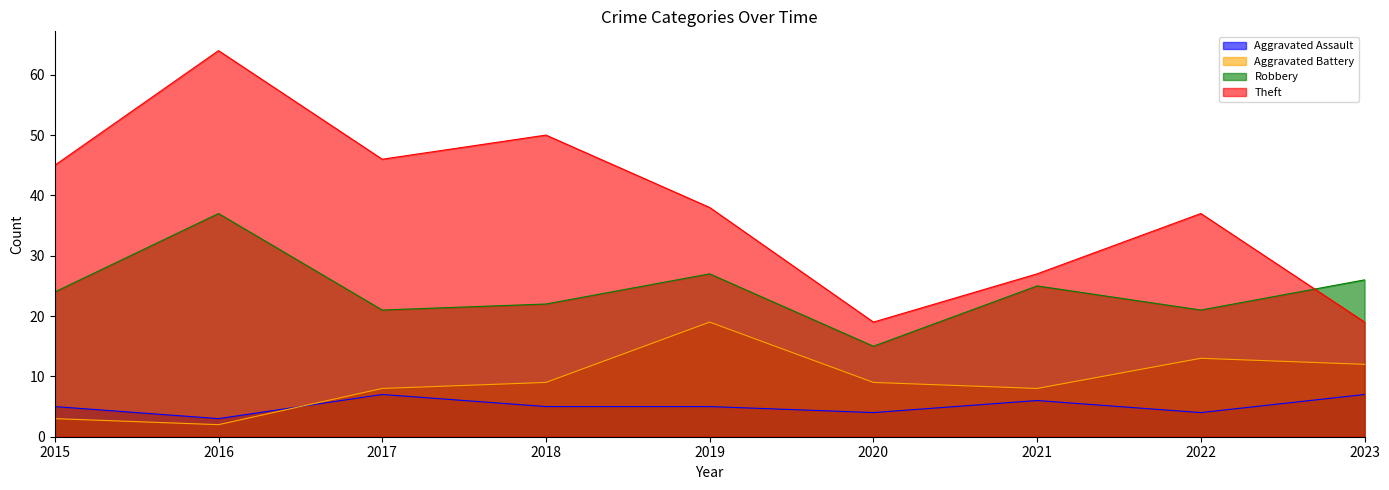

How many series are shown in this chart?

4